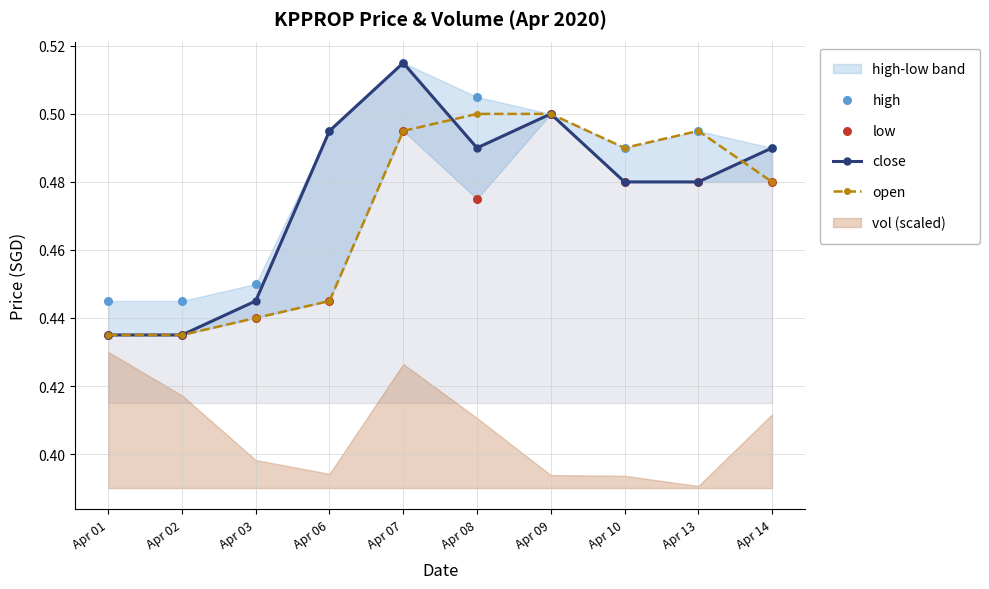

Which series has the largest Y range (max minus min)?

close